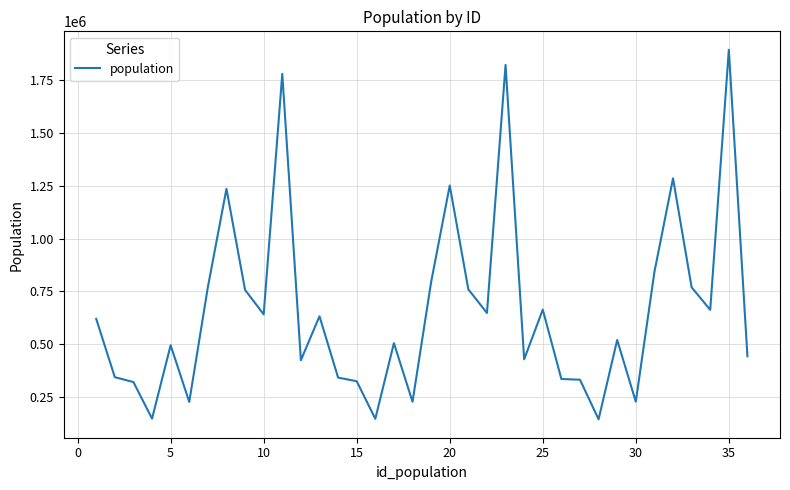

What is the smallest value displayed?

144226